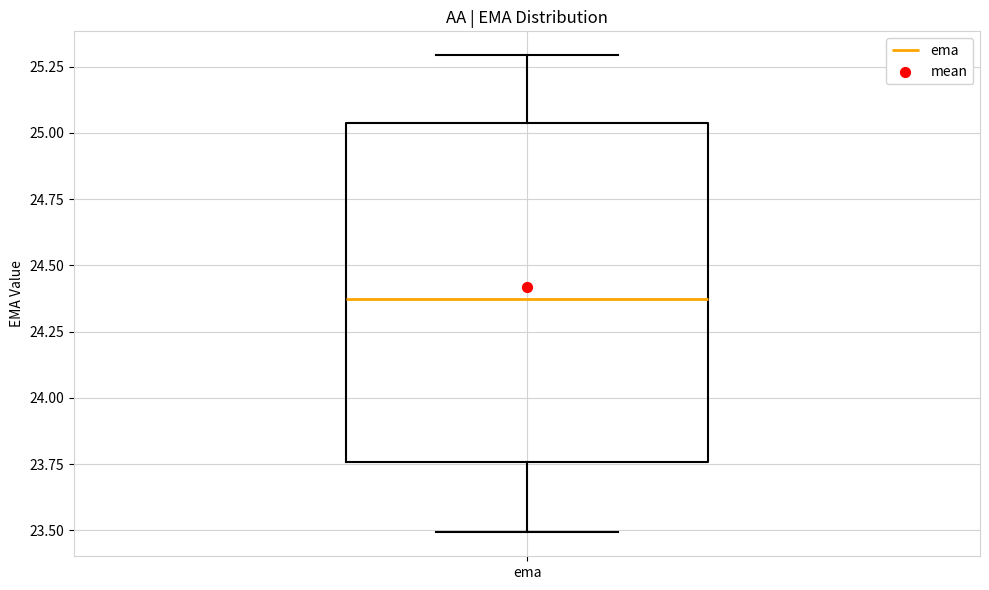

Where is the upper edge of the box for ema on the y-axis? The values are not printed on the chart, so give them approximately, as read against the axis.

25.05